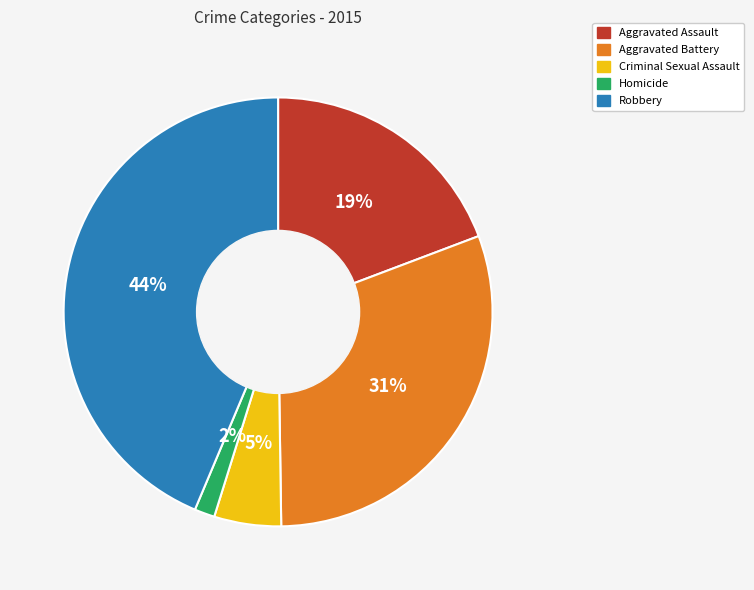

True or false: Aggravated Assault accounts for 19% of the total.

True